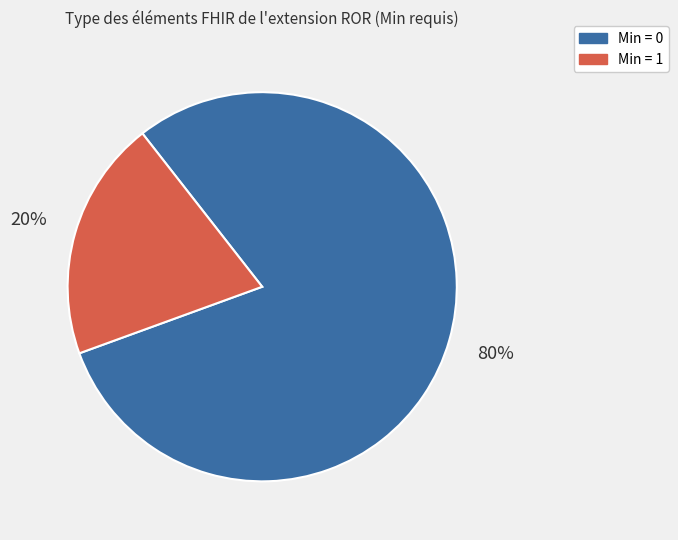

To the nearest percent, what is the difference between the largest and smallest slice percentages?

60%